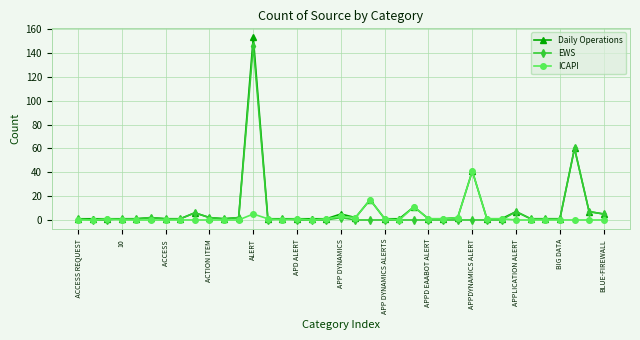

True or false: Daily Operations has more than 2 interior local peaks.

True